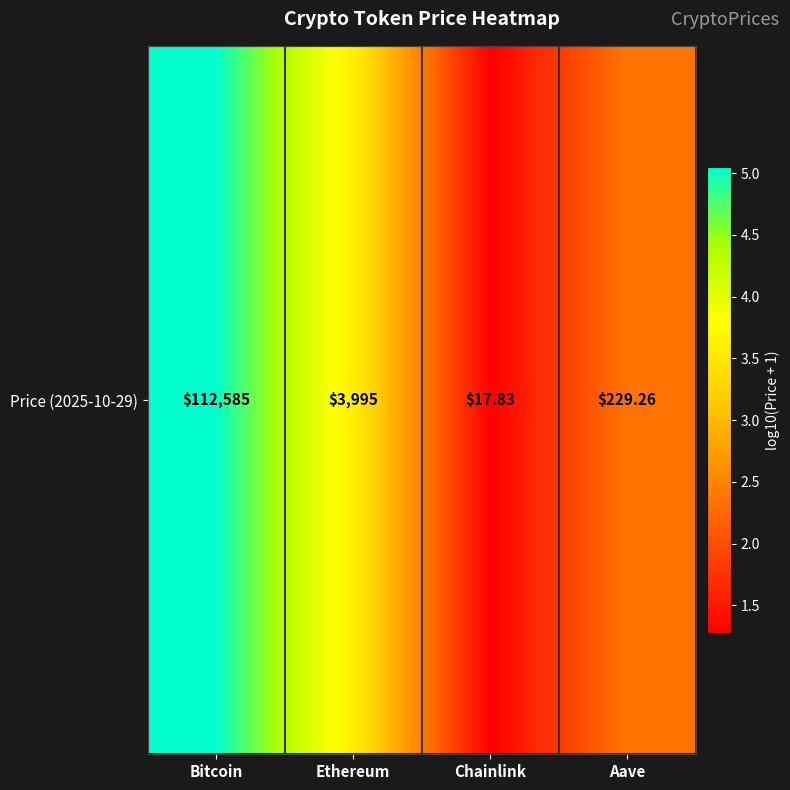

What is the change in value from Chainlink to Aave?

+1.1